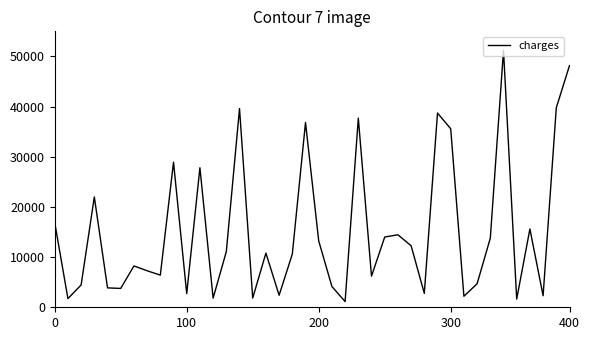

How many lines are shown in the chart?

1